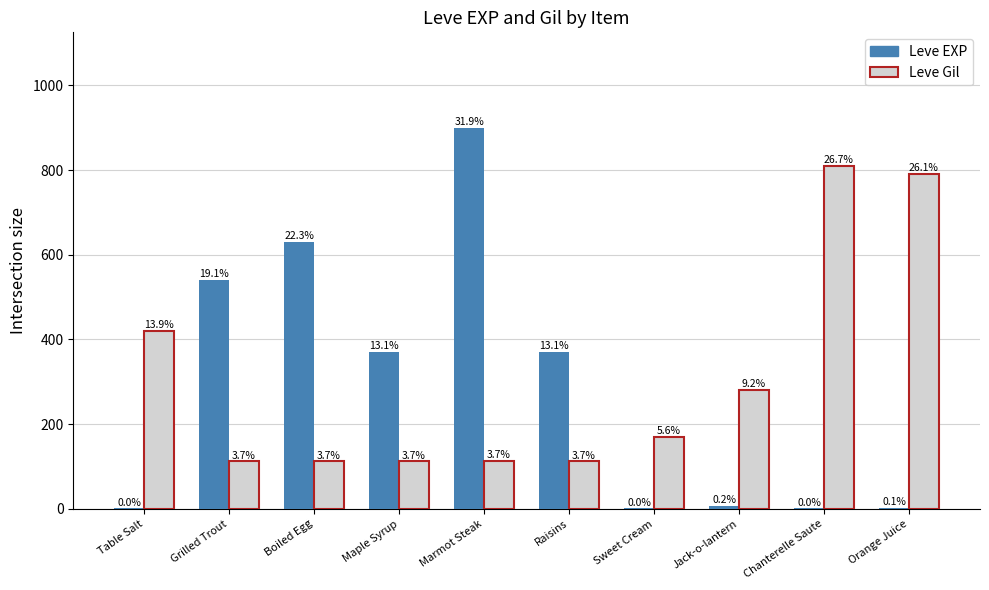

Does the chart contain stacked bars?

No